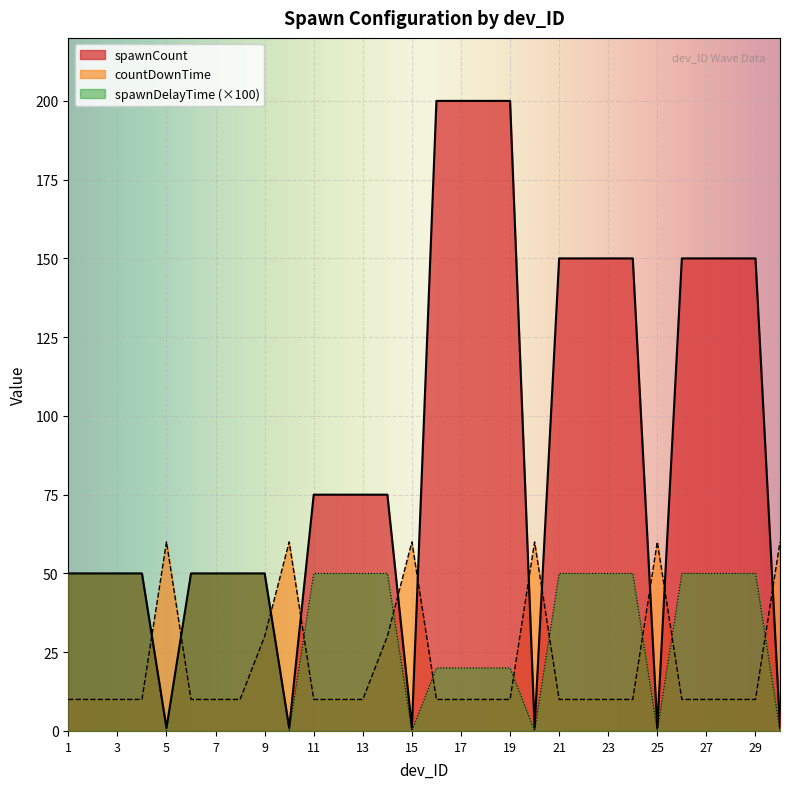

Which category has the lowest value across all series?

5